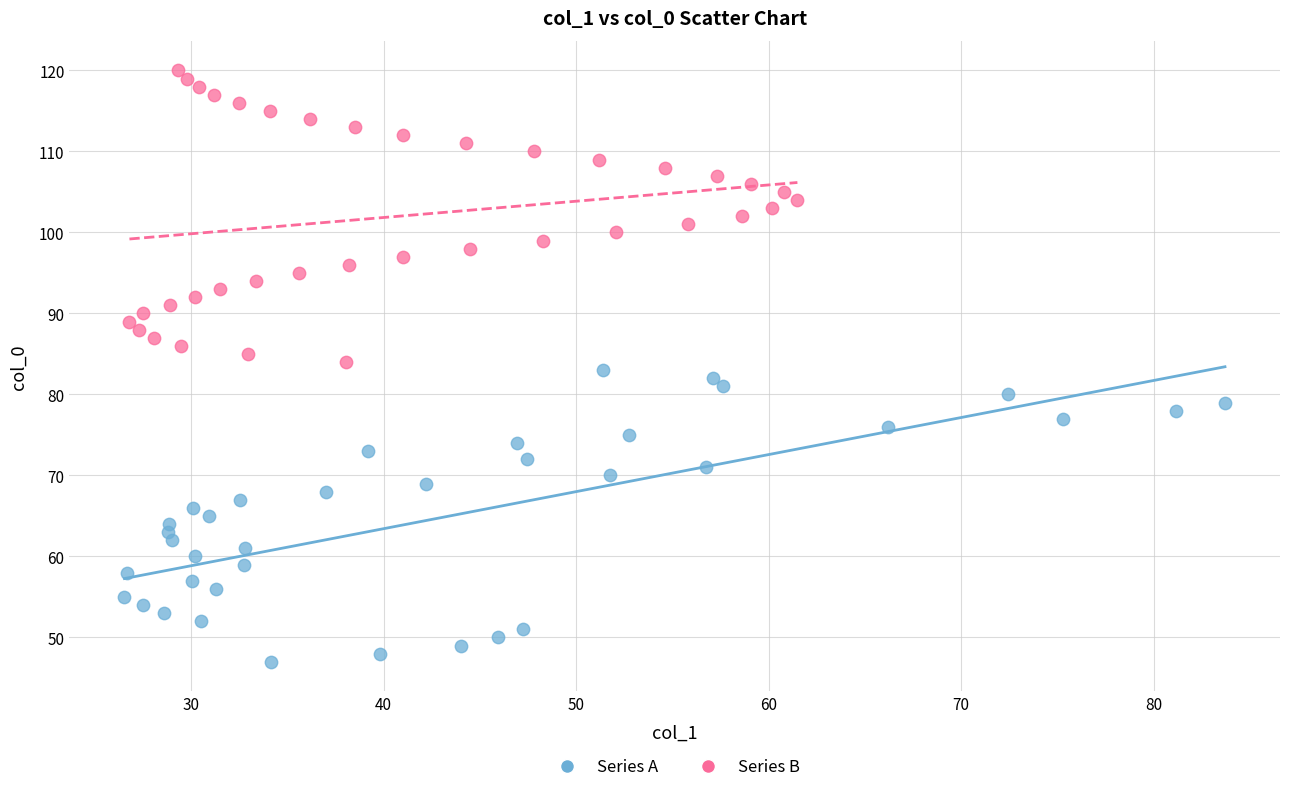

Which series reaches the minimum Y coordinate?

Series A